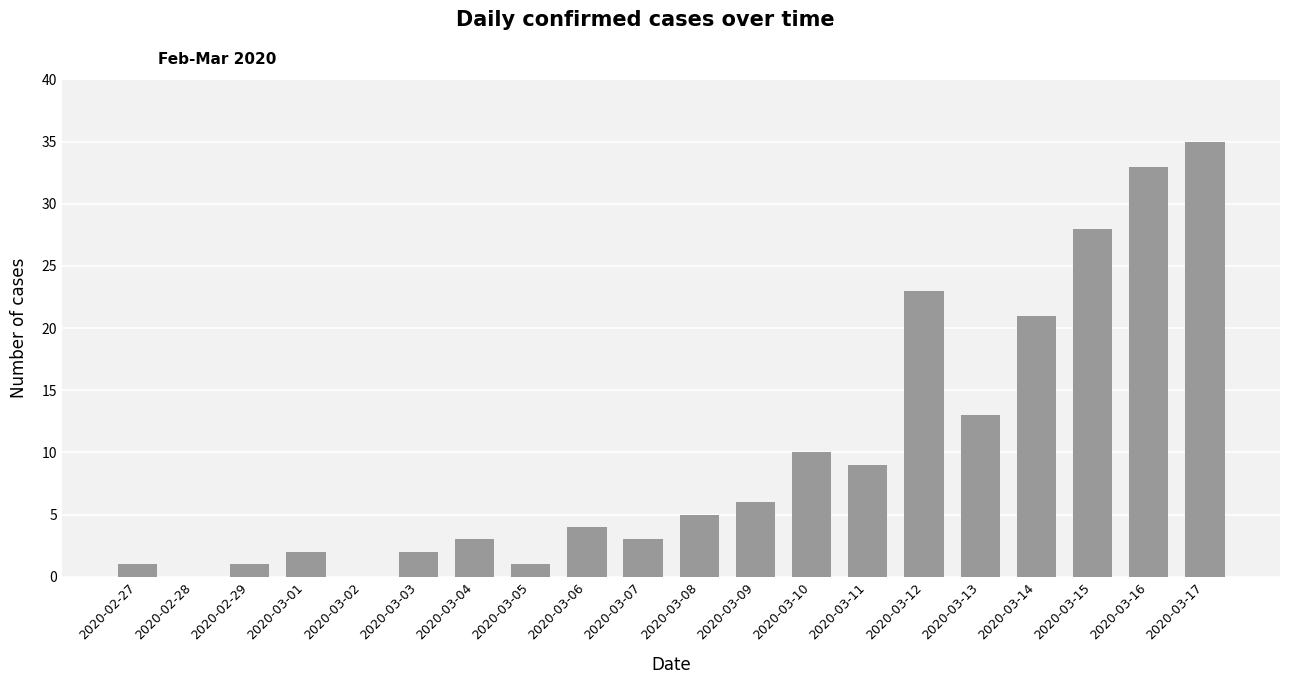

What is the sum of the values at 2020-03-09 and 2020-03-05?

7